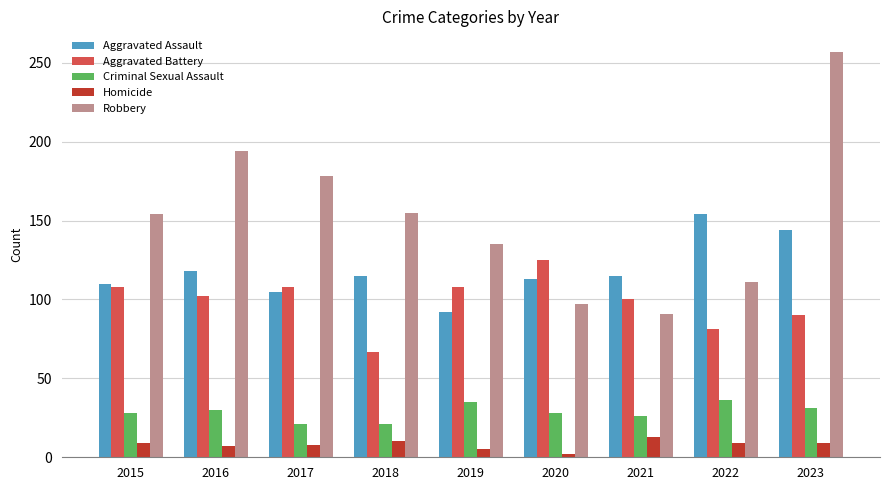

Count the number of categories in the chart.

9